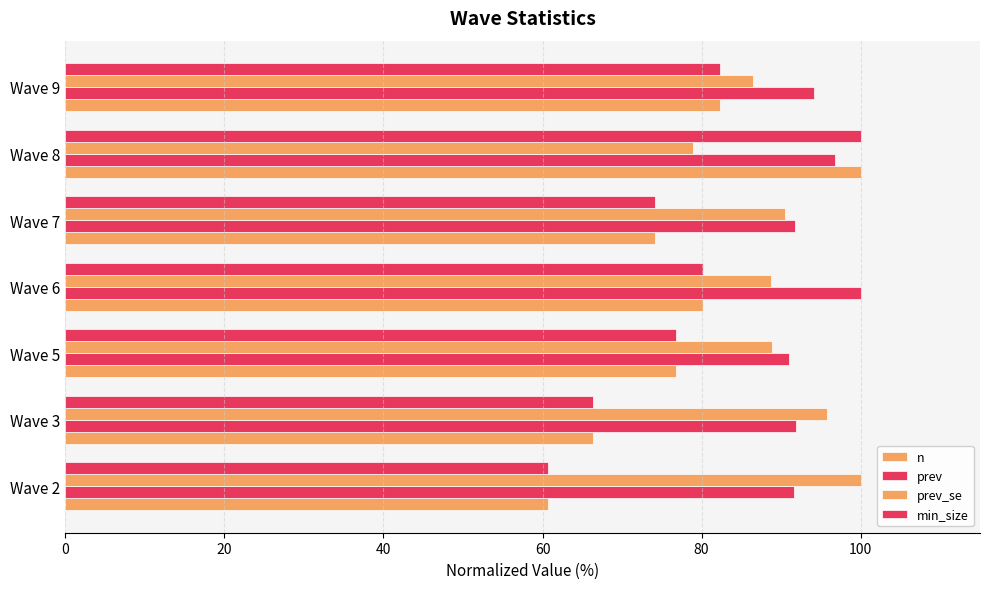

Count the number of categories in the chart.

7